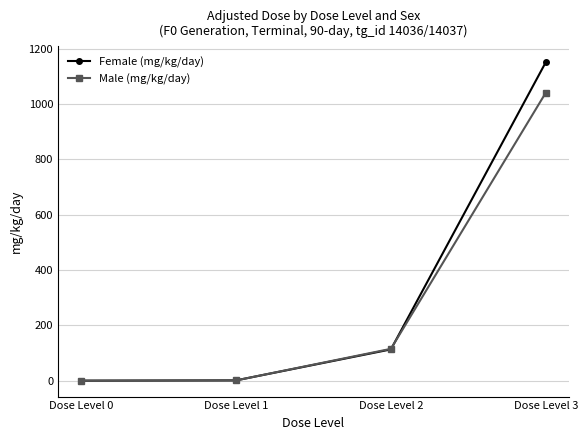

How many values in the Female (mg/kg/day) series are below 113?

2